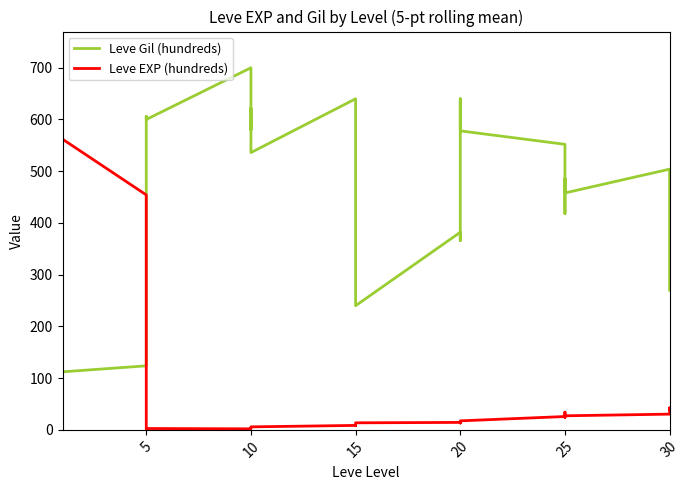

Reading left to right, list all the values displayed in this chart.

Leve Gil (hundreds): 420.0	266.0	214.7	189.0	173.8	112.2	123.8	157.4	297.0	432.4	606.0	600.0	700.0	582.0	622.0	580.0	596.0	536.0	640.0	476.0	376.0	340.0	322.0	240.0	382.0	366.0	494.0	608.0	640.0	578.0	552.0	418.0	424.0	486.0	458.0	458.0	504.0	392.0	278.0	270.0
Leve EXP (hundreds): 1.0	270.5	390.3	385.2	488.2	562.0	454.2	329.4	255.6	76.0	2.2	2.6	2.0	2.4	3.8	4.4	4.4	5.8	8.6	8.2	11.2	13.2	13.4	13.6	14.4	13.2	14.2	16.4	15.2	17.4	25.8	26.2	24.2	28.0	34.2	27.2	30.4	42.4	39.6	40.4